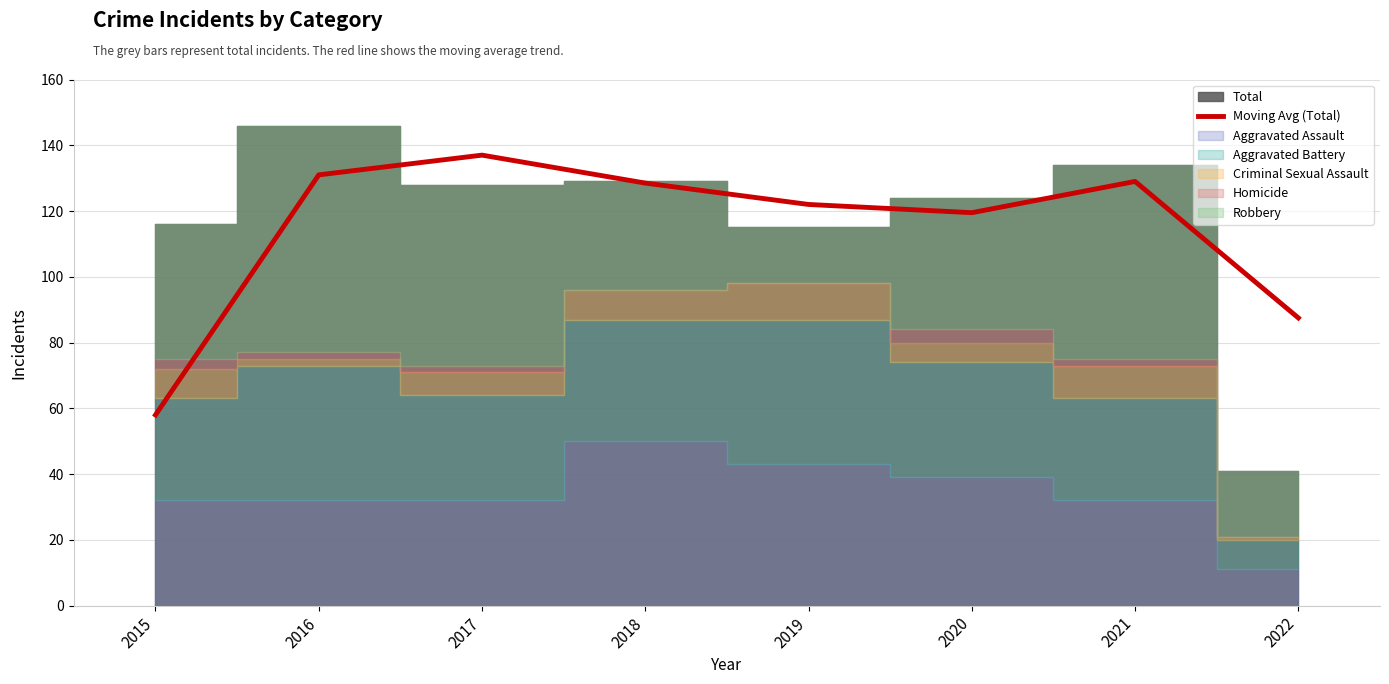

Rank the categories by value from highest to lowest.

2017, 2016, 2021, 2018, 2019, 2020, 2022, 2015